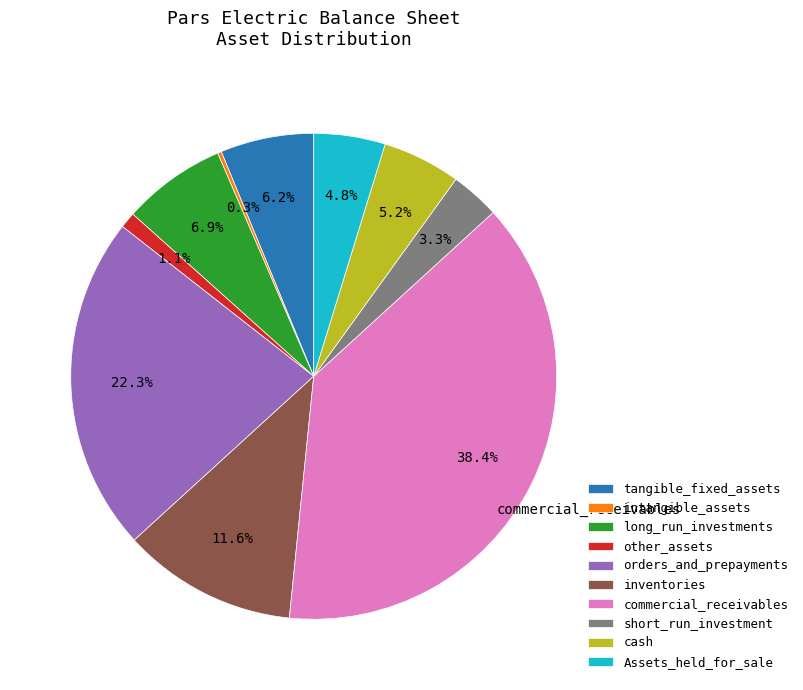

Does any single category account for the majority?

No